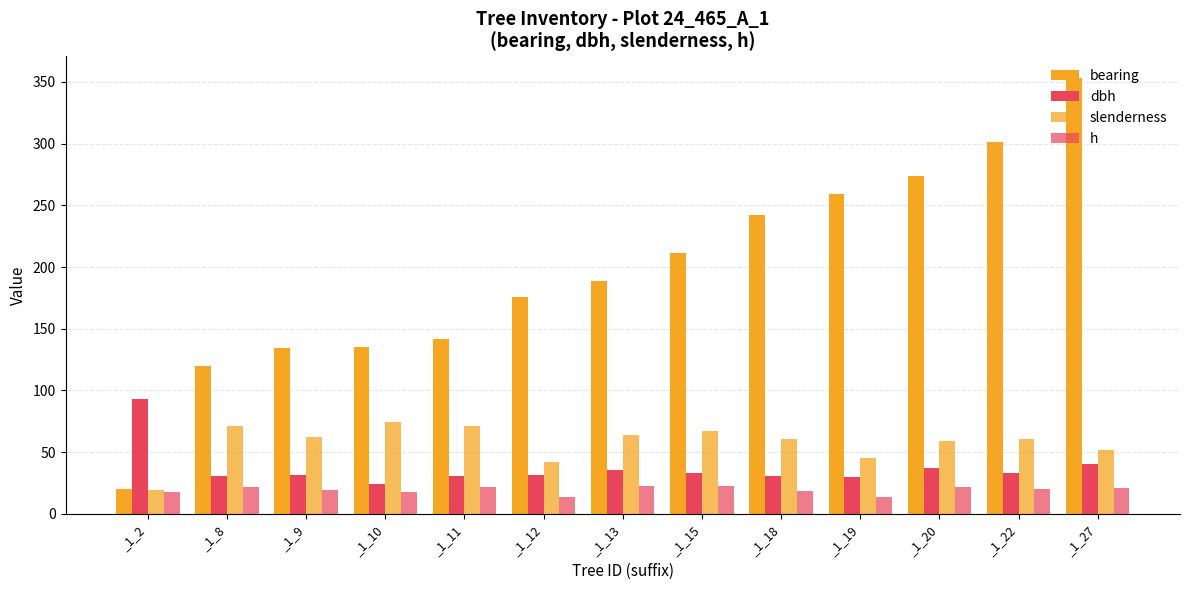

List the labels in order of dbh value, largest first.

_1_2, _1_27, _1_20, _1_13, _1_15, _1_22, _1_12, _1_9, _1_11, _1_18, _1_8, _1_19, _1_10